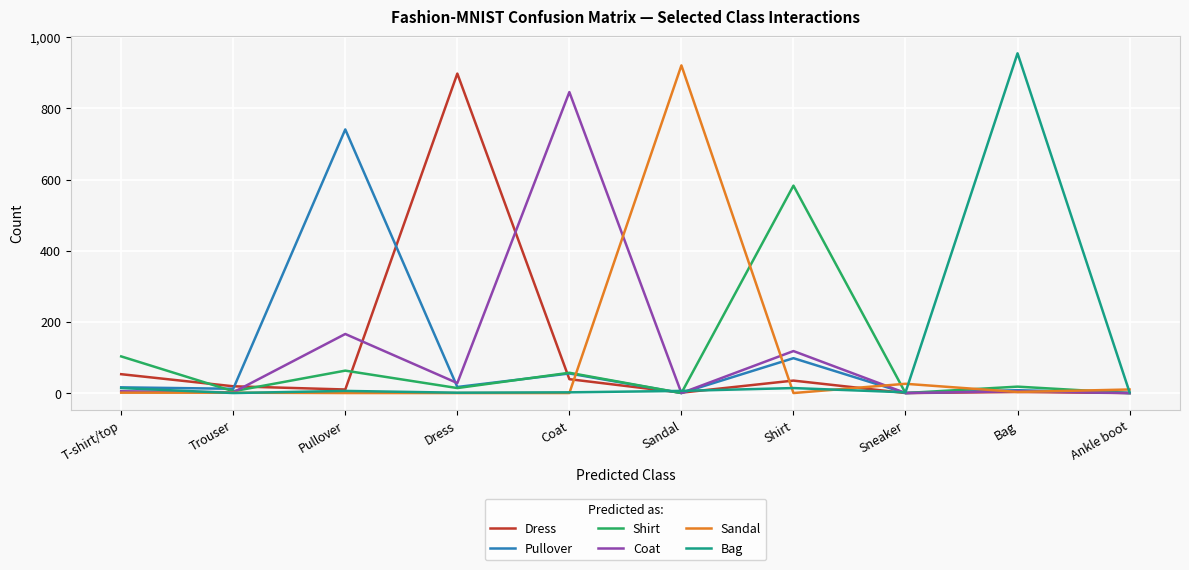

Which series has the largest total across all categories?

Coat